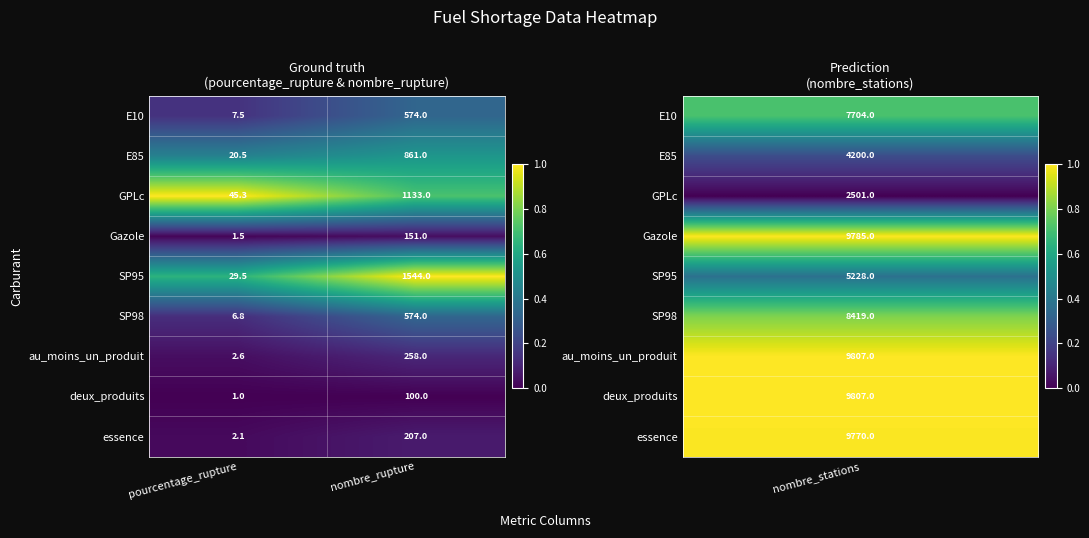

How many categories are shown in the chart?

2